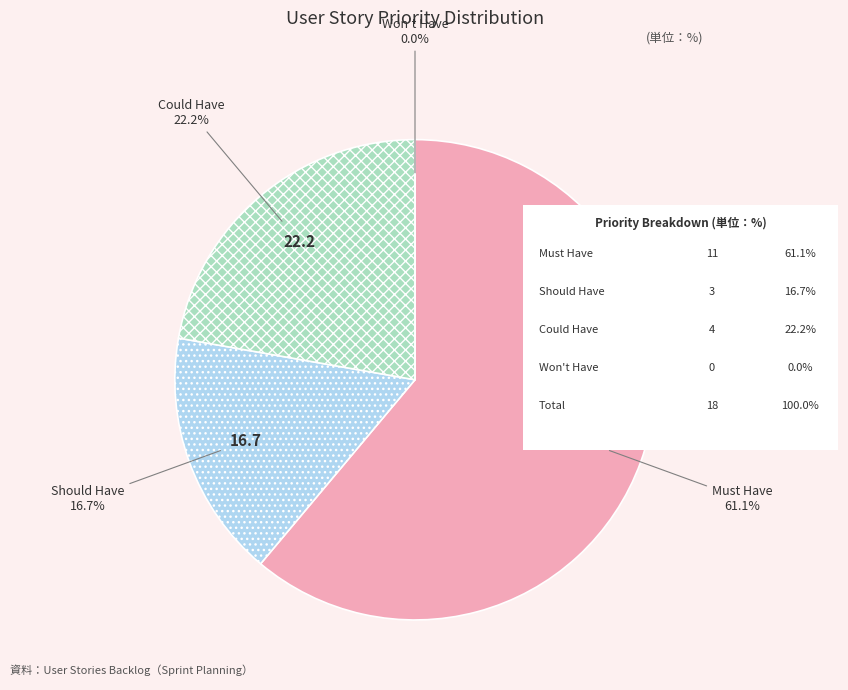

To the nearest percent, what is the average slice percentage?

25%